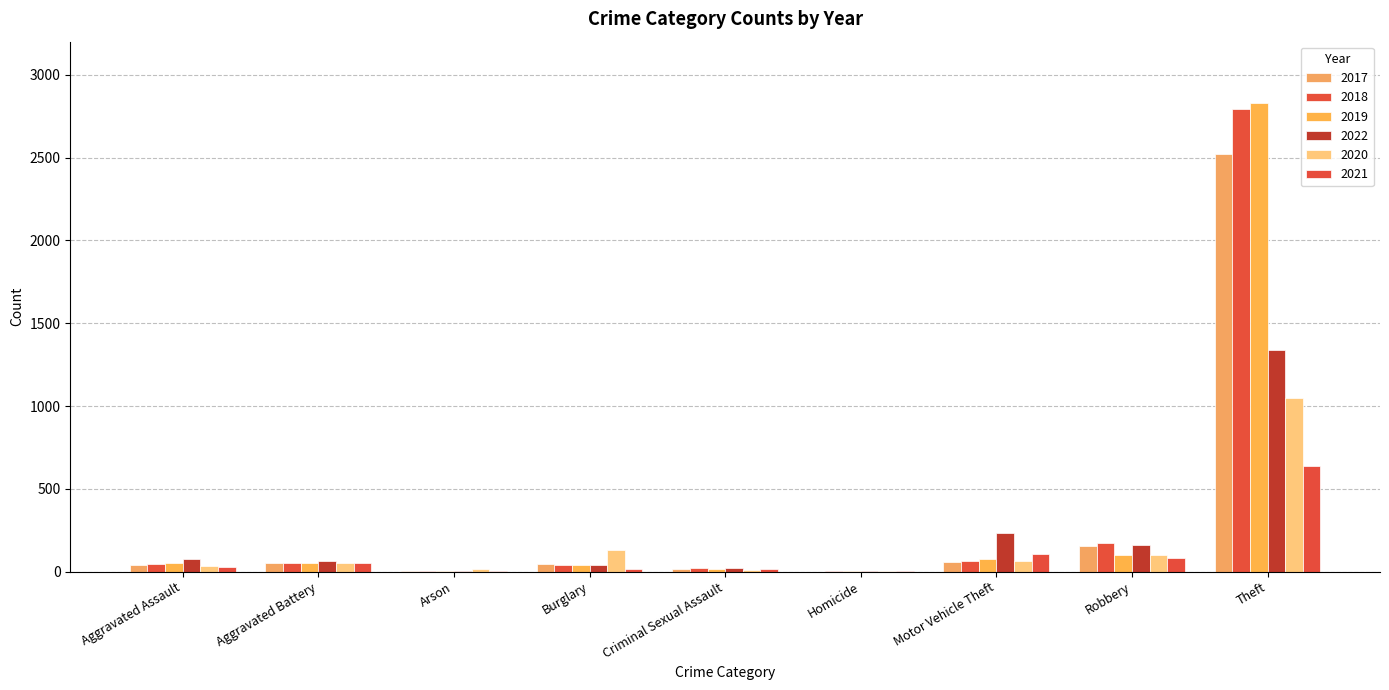

What are all the series names shown in the legend?

2017, 2018, 2019, 2022, 2020, 2021